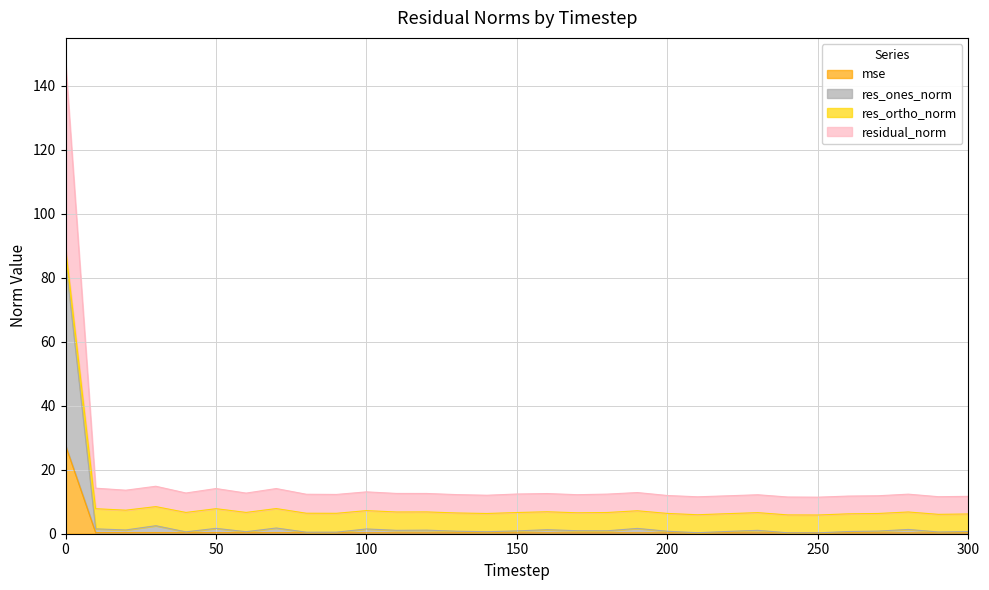

True or false: mse has a value of 0.2 at 20.

False